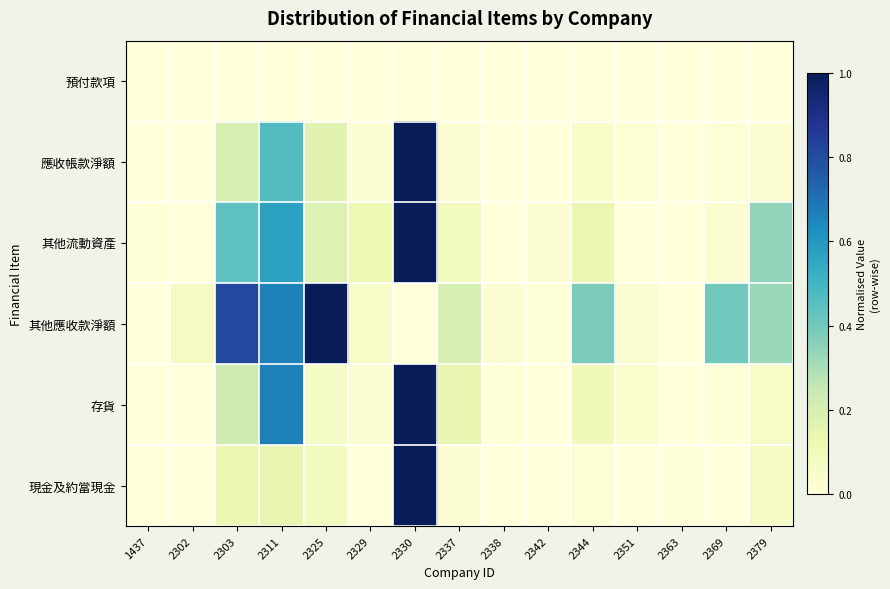

At 2342, list the series in order from smallest to largest.

預付款項, 存貨, 應收帳款淨額, 現金及約當現金, 其他應收款淨額, 其他流動資產